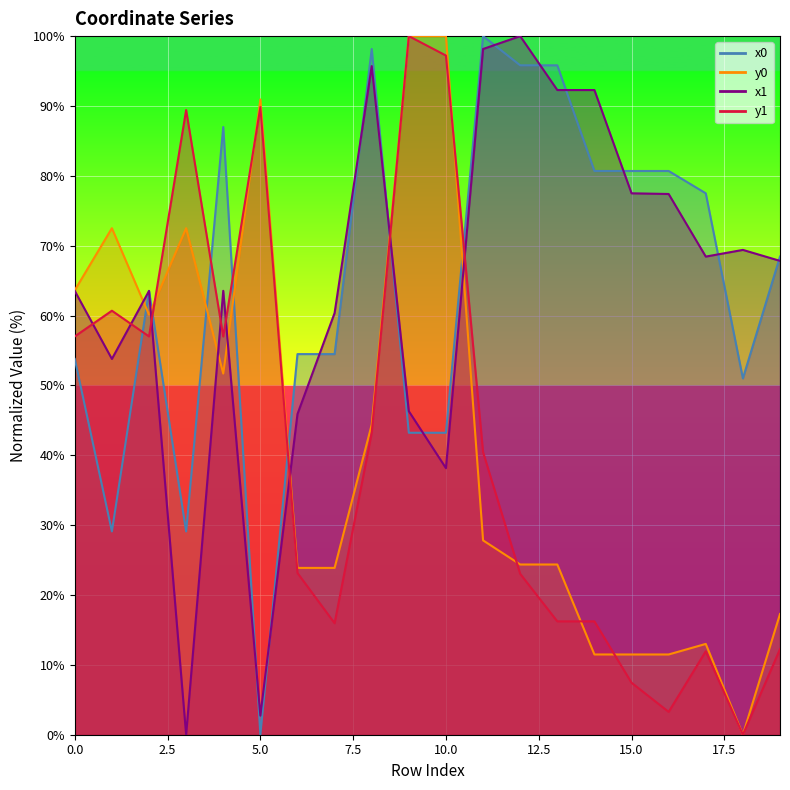

Where is the first local maximum for y0?

1